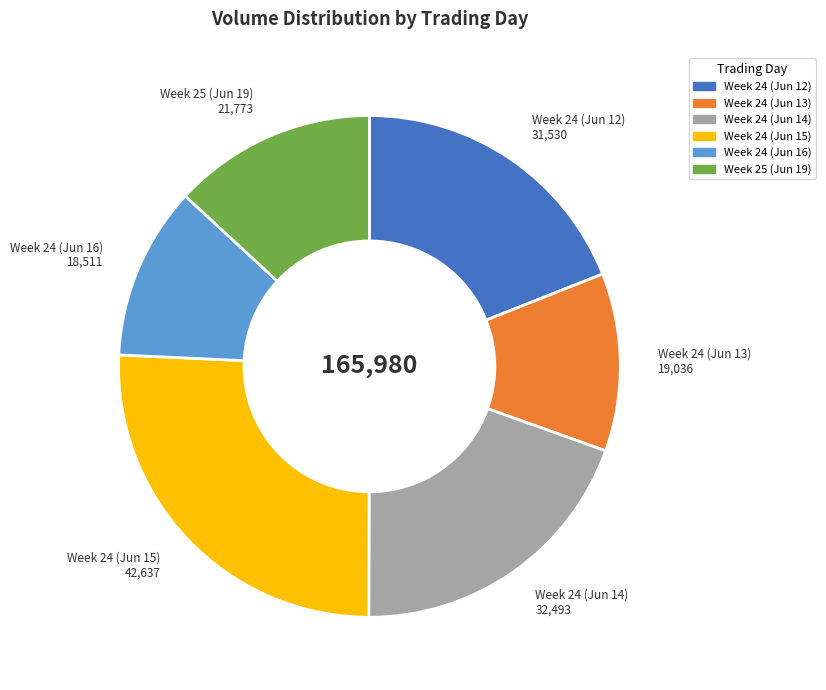

How many slices are in this pie chart?

6